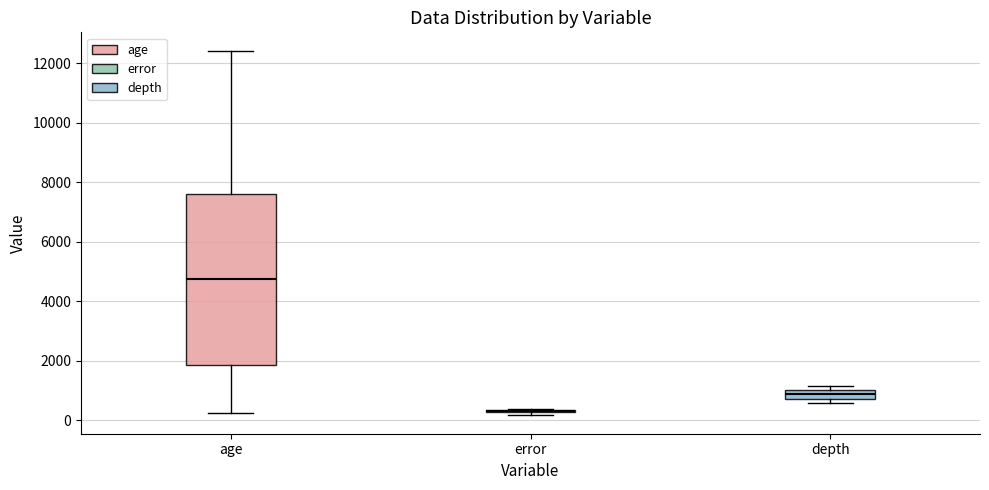

Reading left to right, read every box against the y-axis: the position of its median line, the range the box covers, and the ends of its whiskers. The values are not printed on the chart, so give them approximately, as read against the axis.

age: median 4800, box 1800 to 7600, whiskers 200 to 12400
error: box collapsed to a line at 200, whiskers 200 to 400
depth: median 800 (inside the box), box 800 to 1000, whiskers 600 to 1200